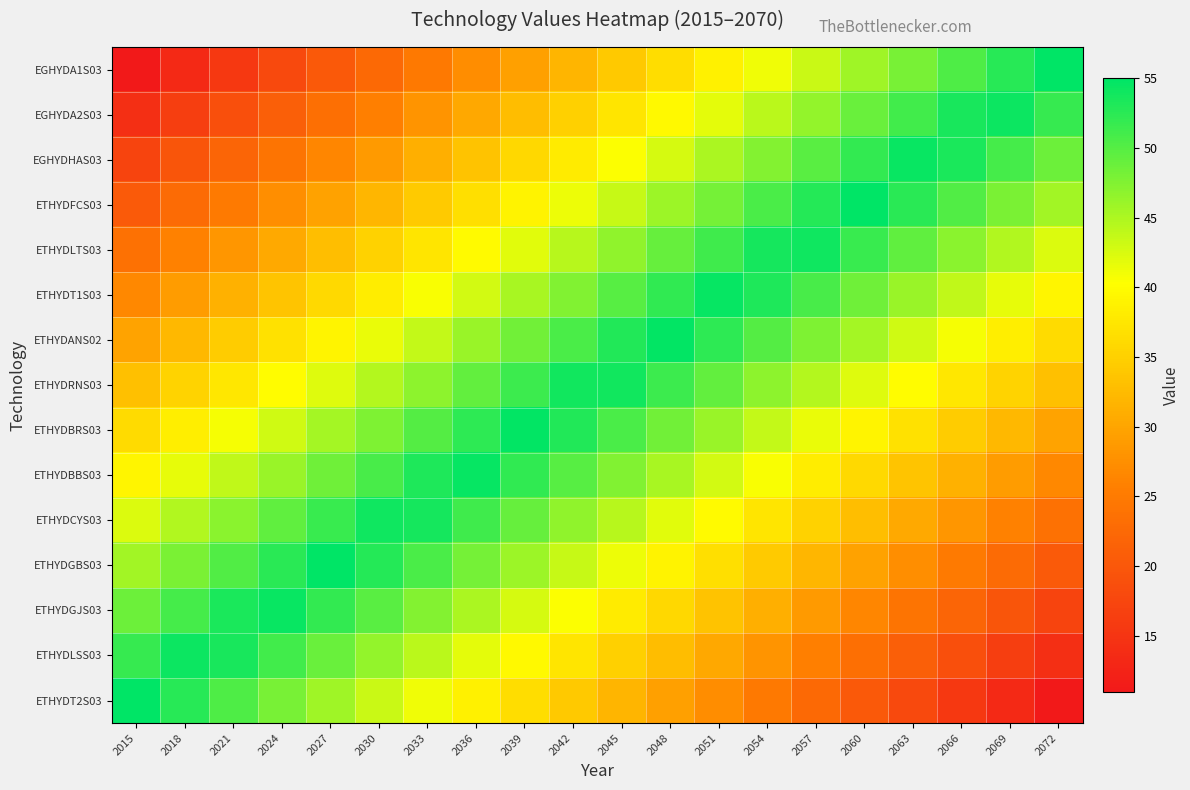

Reading left to right, extract all data points from this chart.

EGHYDA1S03: 2015=11.0	2018=13.3	2021=15.6	2024=17.9	2027=20.3	2030=22.6	2033=24.9	2036=27.2	2039=29.5	2042=31.8	2045=34.2	2048=36.5	2051=38.8	2054=41.1	2057=43.4	2060=45.7	2063=48.1	2066=50.4	2069=52.7	2072=55.0
EGHYDA2S03: 2015=14.1	2018=16.5	2021=18.8	2024=21.1	2027=23.4	2030=25.7	2033=28.0	2036=30.4	2039=32.7	2042=35.0	2045=37.3	2048=39.6	2051=41.9	2054=44.2	2057=46.6	2060=48.9	2063=51.2	2066=53.5	2069=54.2	2072=51.9
EGHYDHAS03: 2015=17.3	2018=19.6	2021=21.9	2024=24.2	2027=26.5	2030=28.9	2033=31.2	2036=33.5	2039=35.8	2042=38.1	2045=40.4	2048=42.8	2051=45.1	2054=47.4	2057=49.7	2060=52.0	2063=54.3	2066=53.3	2069=51.0	2072=48.7
ETHYDFCS03: 2015=20.4	2018=22.7	2021=25.1	2024=27.4	2027=29.7	2030=32.0	2033=34.3	2036=36.6	2039=39.0	2042=41.3	2045=43.6	2048=45.9	2051=48.2	2054=50.5	2057=52.8	2060=54.8	2063=52.5	2066=50.2	2069=47.9	2072=45.6
ETHYDLTS03: 2015=23.6	2018=25.9	2021=28.2	2024=30.5	2027=32.8	2030=35.2	2033=37.5	2036=39.8	2039=42.1	2042=44.4	2045=46.7	2048=49.0	2051=51.4	2054=53.7	2057=54.0	2060=51.7	2063=49.4	2066=47.1	2069=44.7	2072=42.4
ETHYDT1S03: 2015=26.7	2018=29.0	2021=31.3	2024=33.7	2027=36.0	2030=38.3	2033=40.6	2036=42.9	2039=45.2	2042=47.6	2045=49.9	2048=52.2	2051=54.5	2054=53.2	2057=50.9	2060=48.5	2063=46.2	2066=43.9	2069=41.6	2072=39.3
ETHYDANS02: 2015=29.9	2018=32.2	2021=34.5	2024=36.8	2027=39.1	2030=41.4	2033=43.8	2036=46.1	2039=48.4	2042=50.7	2045=53.0	2048=54.7	2051=52.4	2054=50.0	2057=47.7	2060=45.4	2063=43.1	2066=40.8	2069=38.5	2072=36.1
ETHYDRNS03: 2015=33.0	2018=35.3	2021=37.6	2024=39.9	2027=42.3	2030=44.6	2033=46.9	2036=49.2	2039=51.5	2042=53.8	2045=53.8	2048=51.5	2051=49.2	2054=46.9	2057=44.6	2060=42.3	2063=39.9	2066=37.6	2069=35.3	2072=33.0
ETHYDBRS03: 2015=36.1	2018=38.5	2021=40.8	2024=43.1	2027=45.4	2030=47.7	2033=50.0	2036=52.4	2039=54.7	2042=53.0	2045=50.7	2048=48.4	2051=46.1	2054=43.8	2057=41.4	2060=39.1	2063=36.8	2066=34.5	2069=32.2	2072=29.9
ETHYDBBS03: 2015=39.3	2018=41.6	2021=43.9	2024=46.2	2027=48.5	2030=50.9	2033=53.2	2036=54.5	2039=52.2	2042=49.9	2045=47.6	2048=45.2	2051=42.9	2054=40.6	2057=38.3	2060=36.0	2063=33.7	2066=31.3	2069=29.0	2072=26.7
ETHYDCYS03: 2015=42.4	2018=44.7	2021=47.1	2024=49.4	2027=51.7	2030=54.0	2033=53.7	2036=51.4	2039=49.0	2042=46.7	2045=44.4	2048=42.1	2051=39.8	2054=37.5	2057=35.2	2060=32.8	2063=30.5	2066=28.2	2069=25.9	2072=23.6
ETHYDGBS03: 2015=45.6	2018=47.9	2021=50.2	2024=52.5	2027=54.8	2030=52.8	2033=50.5	2036=48.2	2039=45.9	2042=43.6	2045=41.3	2048=39.0	2051=36.6	2054=34.3	2057=32.0	2060=29.7	2063=27.4	2066=25.1	2069=22.7	2072=20.4
ETHYDGJS03: 2015=48.7	2018=51.0	2021=53.3	2024=54.3	2027=52.0	2030=49.7	2033=47.4	2036=45.1	2039=42.8	2042=40.4	2045=38.1	2048=35.8	2051=33.5	2054=31.2	2057=28.9	2060=26.5	2063=24.2	2066=21.9	2069=19.6	2072=17.3
ETHYDLSS03: 2015=51.9	2018=54.2	2021=53.5	2024=51.2	2027=48.9	2030=46.6	2033=44.2	2036=41.9	2039=39.6	2042=37.3	2045=35.0	2048=32.7	2051=30.4	2054=28.0	2057=25.7	2060=23.4	2063=21.1	2066=18.8	2069=16.5	2072=14.1
ETHYDT2S03: 2015=55.0	2018=52.7	2021=50.4	2024=48.1	2027=45.7	2030=43.4	2033=41.1	2036=38.8	2039=36.5	2042=34.2	2045=31.8	2048=29.5	2051=27.2	2054=24.9	2057=22.6	2060=20.3	2063=17.9	2066=15.6	2069=13.3	2072=11.0